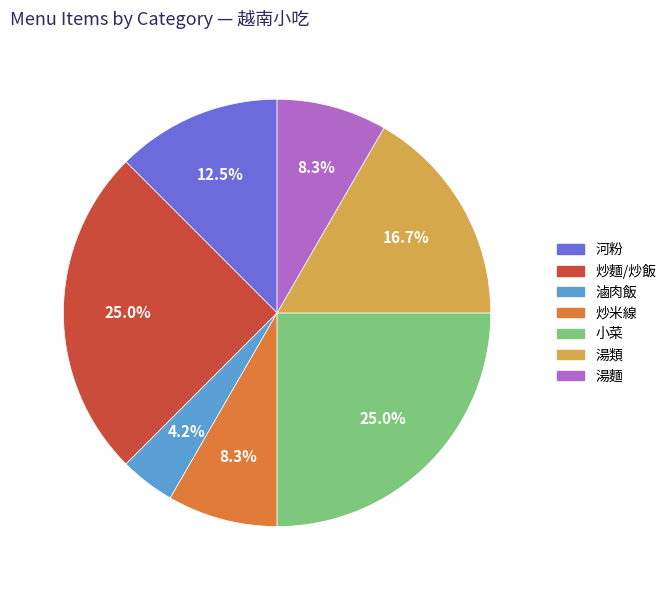

The 河粉 slice represents 1% of the pie. True or false?

False